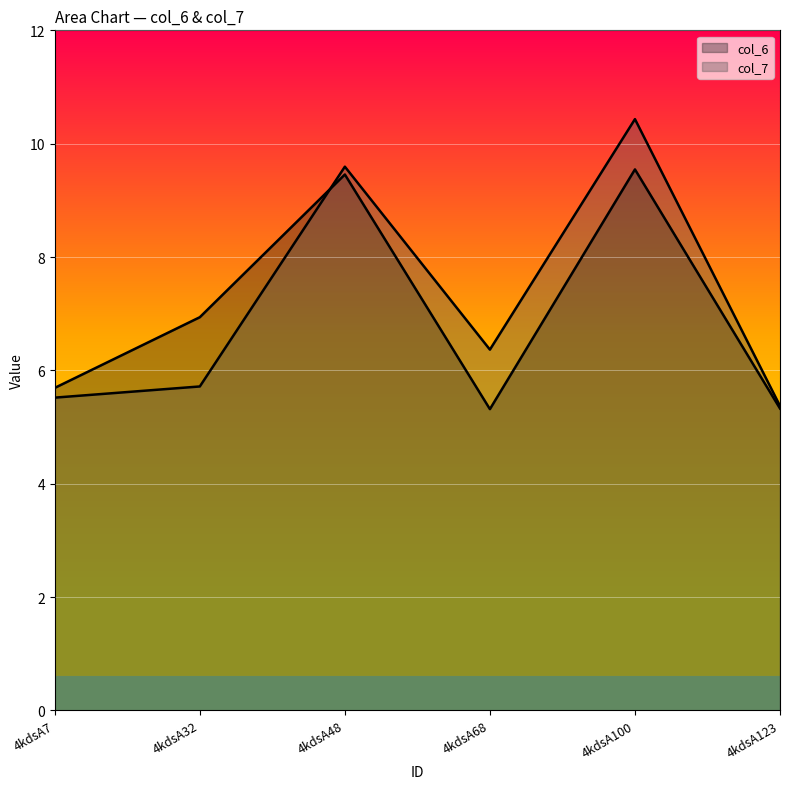

Reading left to right, extract all data points from this chart.

col_6: 5.7	6.9	9.5	5.3	9.5	5.3
col_7: 5.5	5.7	9.6	6.4	10.4	5.4